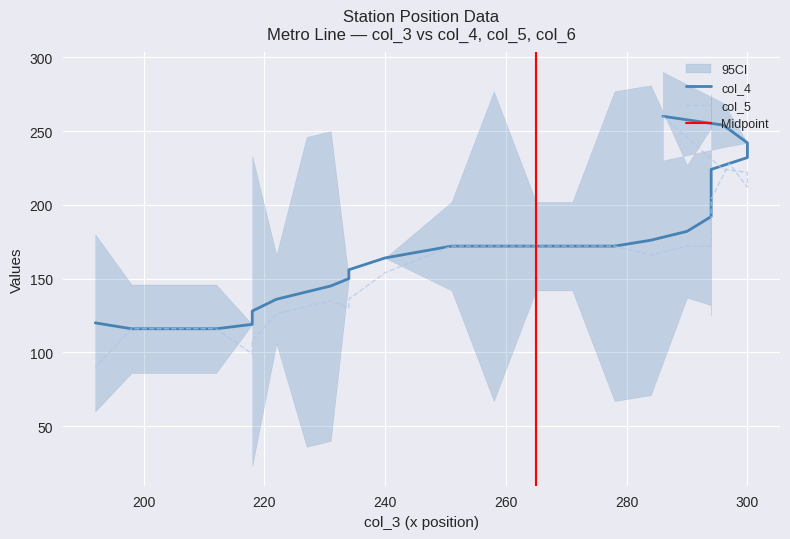

Is the value of col_4 at 251 greater than the value of col_5 at 205?

Yes